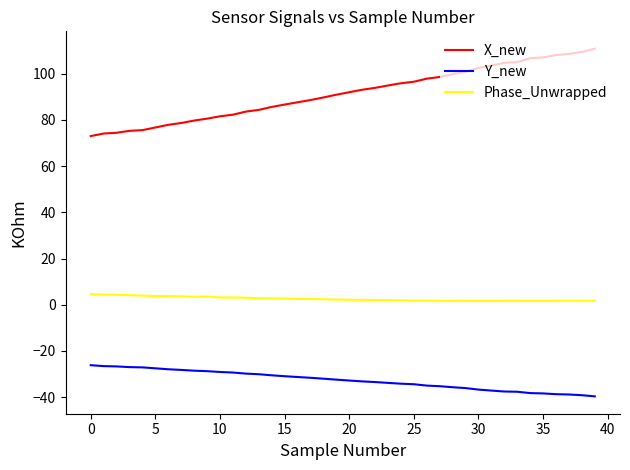

Which series has the largest total across all categories?

X_new